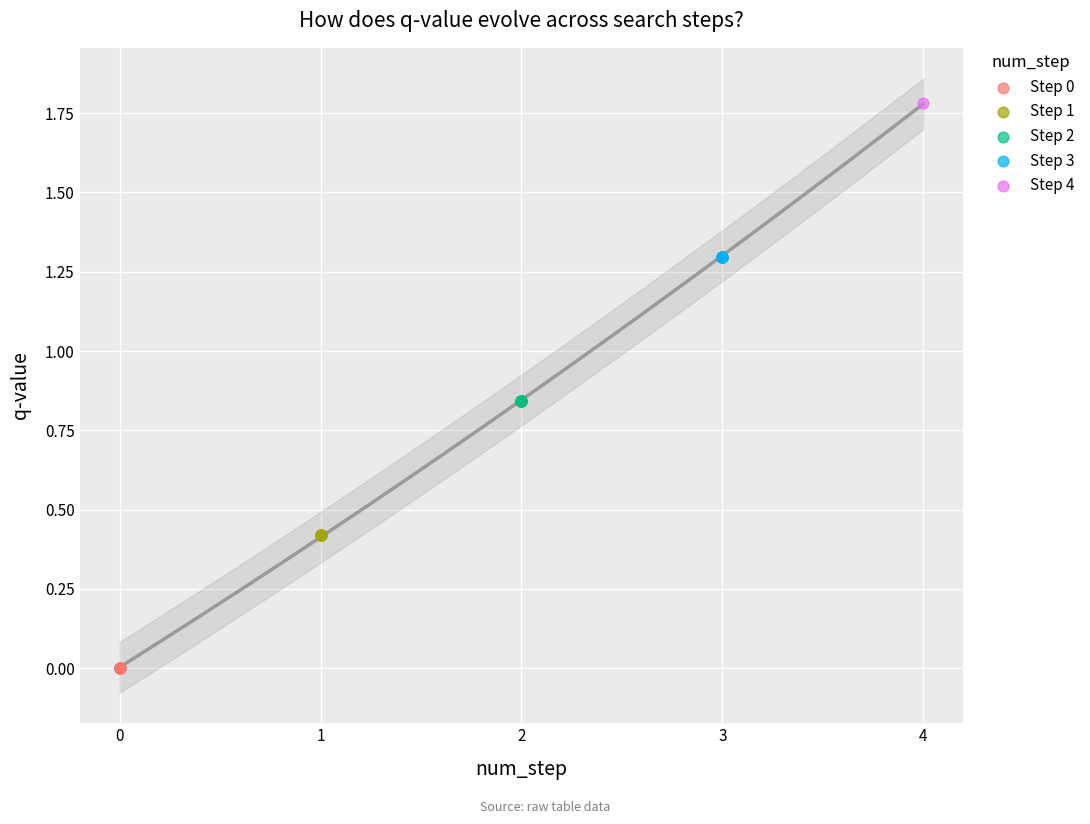

What are all the series names shown in the legend?

Step 0, Step 1, Step 2, Step 3, Step 4